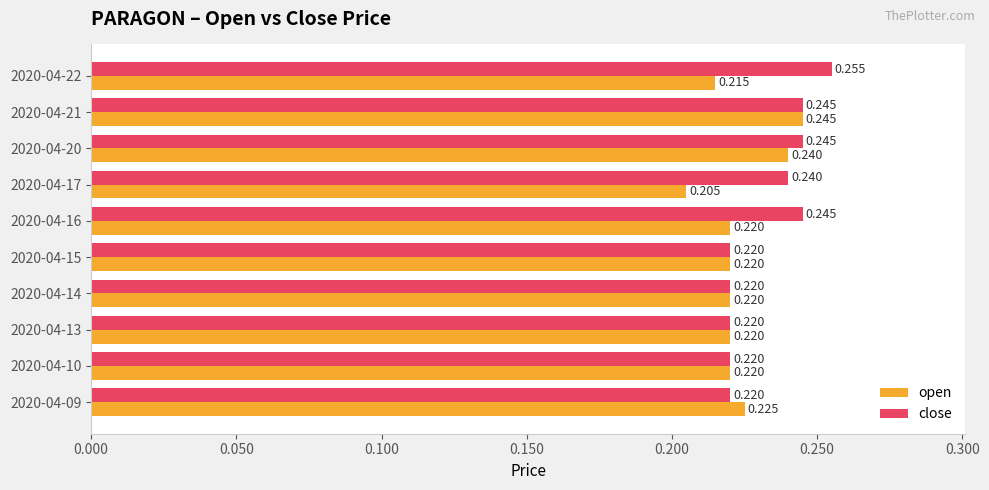

Which series changed the most between 2020-04-13 and 2020-04-22?

close